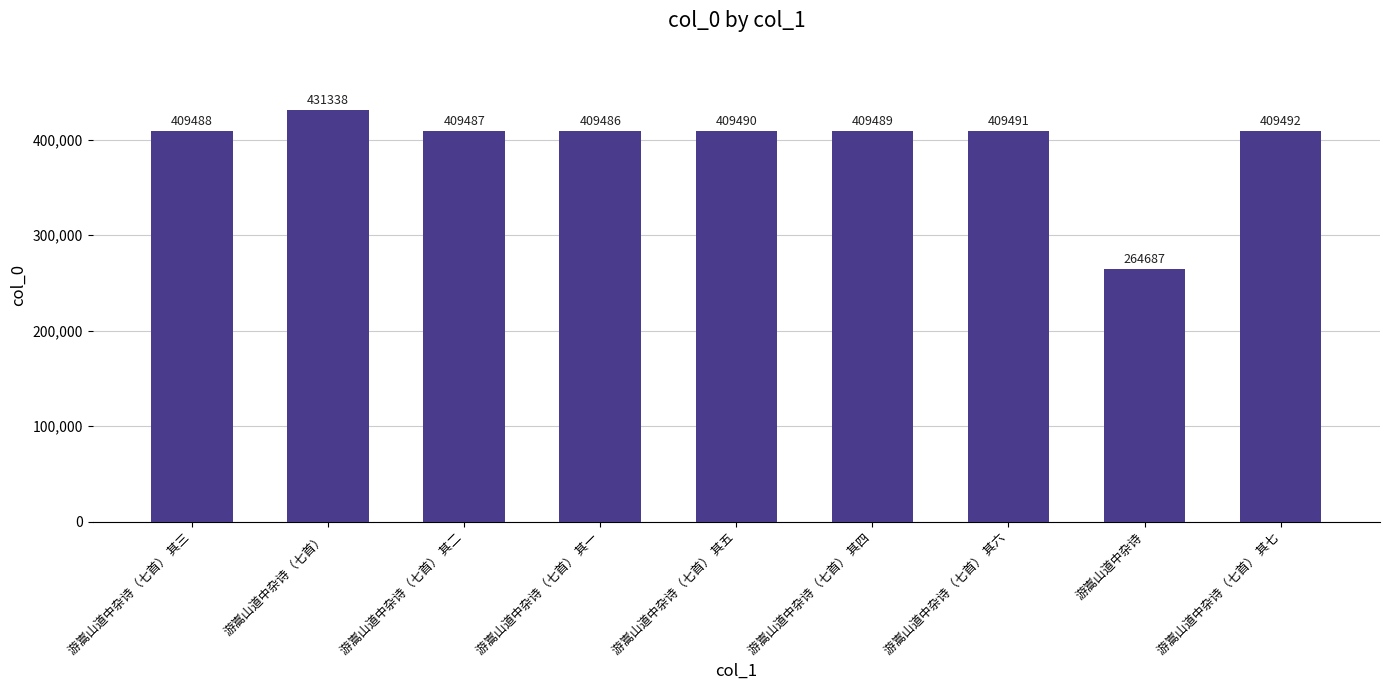

Rank the categories by value from lowest to highest.

游嵩山道中杂诗, 游嵩山道中杂诗（七首） 其一, 游嵩山道中杂诗（七首） 其二, 游嵩山道中杂诗（七首） 其三, 游嵩山道中杂诗（七首） 其四, 游嵩山道中杂诗（七首） 其五, 游嵩山道中杂诗（七首） 其六, 游嵩山道中杂诗（七首） 其七, 游嵩山道中杂诗（七首）